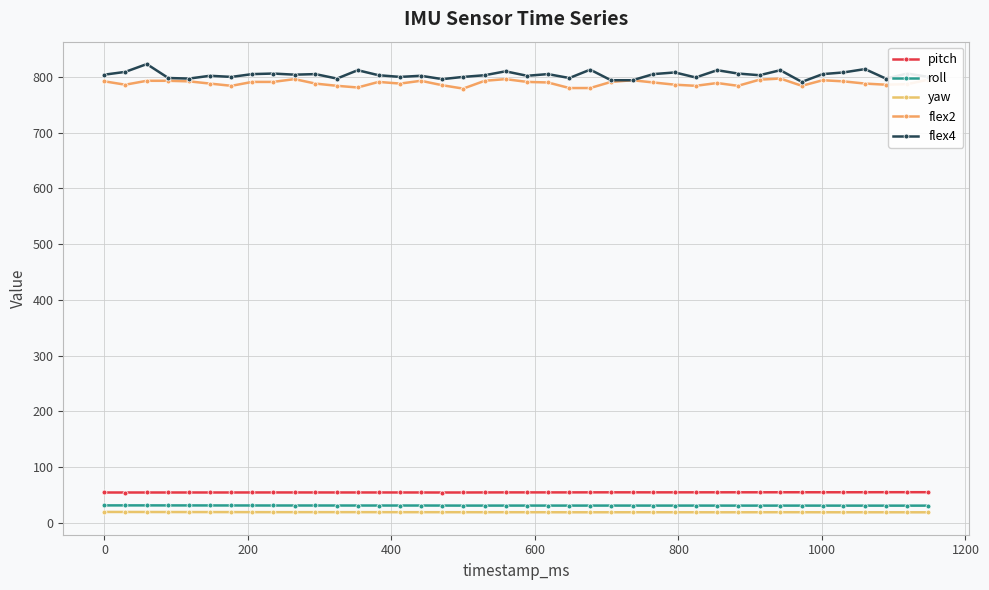

What are all the series names shown in the legend?

pitch, roll, yaw, flex2, flex4